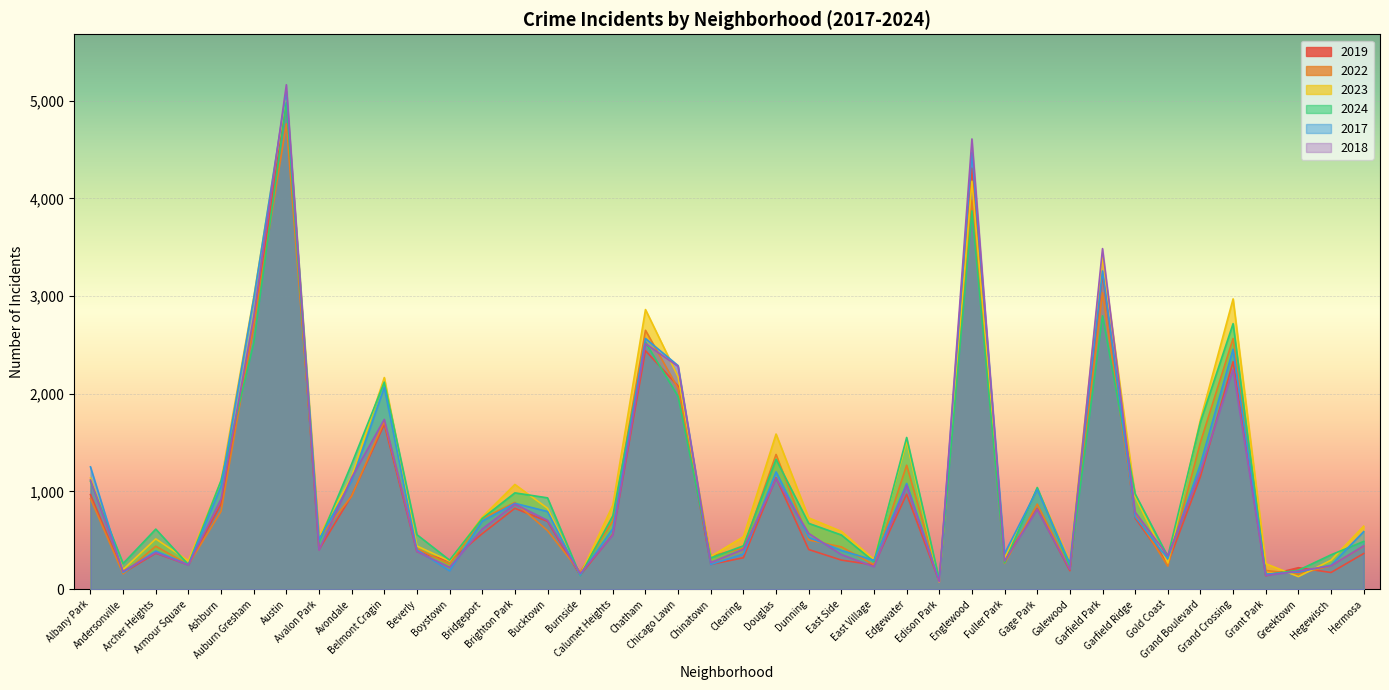

What is the difference between the maximum and minimum values in the 2018 series?

5088